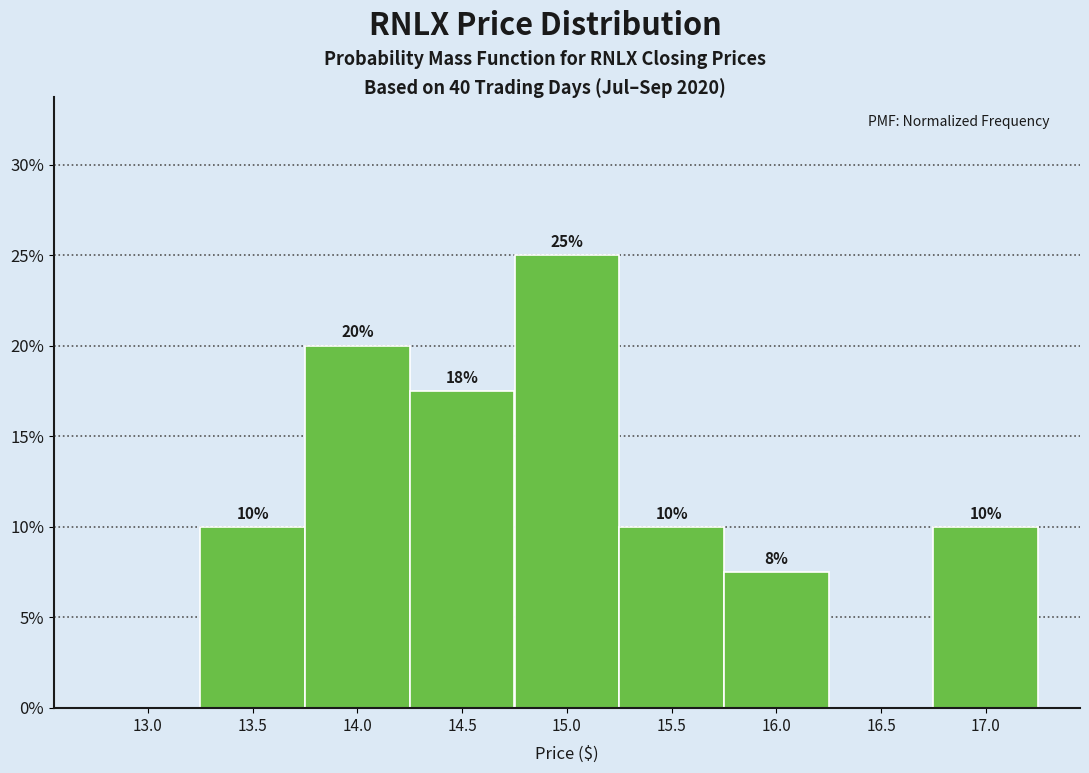

Is it true that the value at 16.5 is 0.0?

True